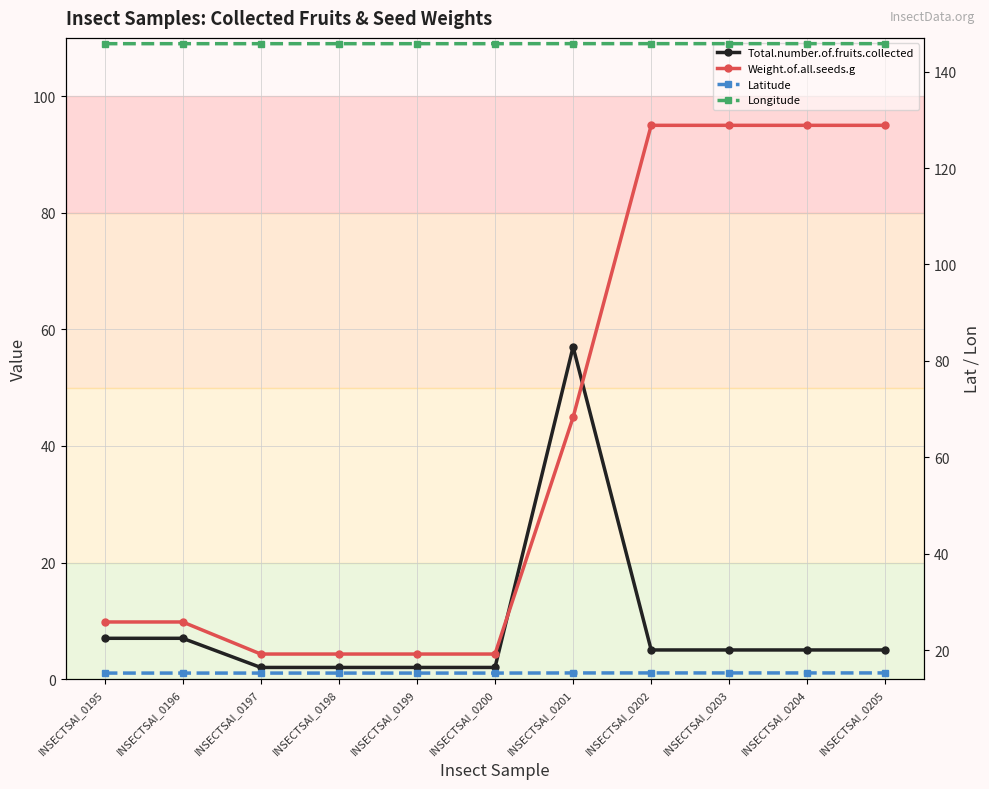

True or false: Total.number.of.fruits.collected and Longitude intersect in this chart.

False